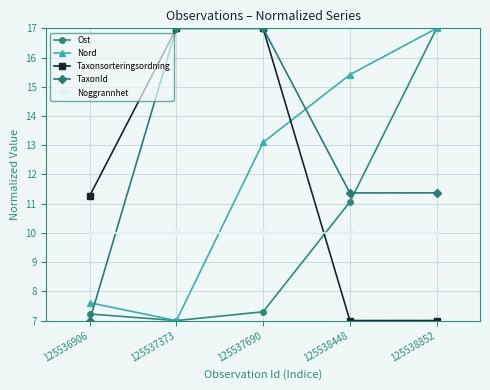

True or false: Nord has more than 1 points higher than both neighbors.

False